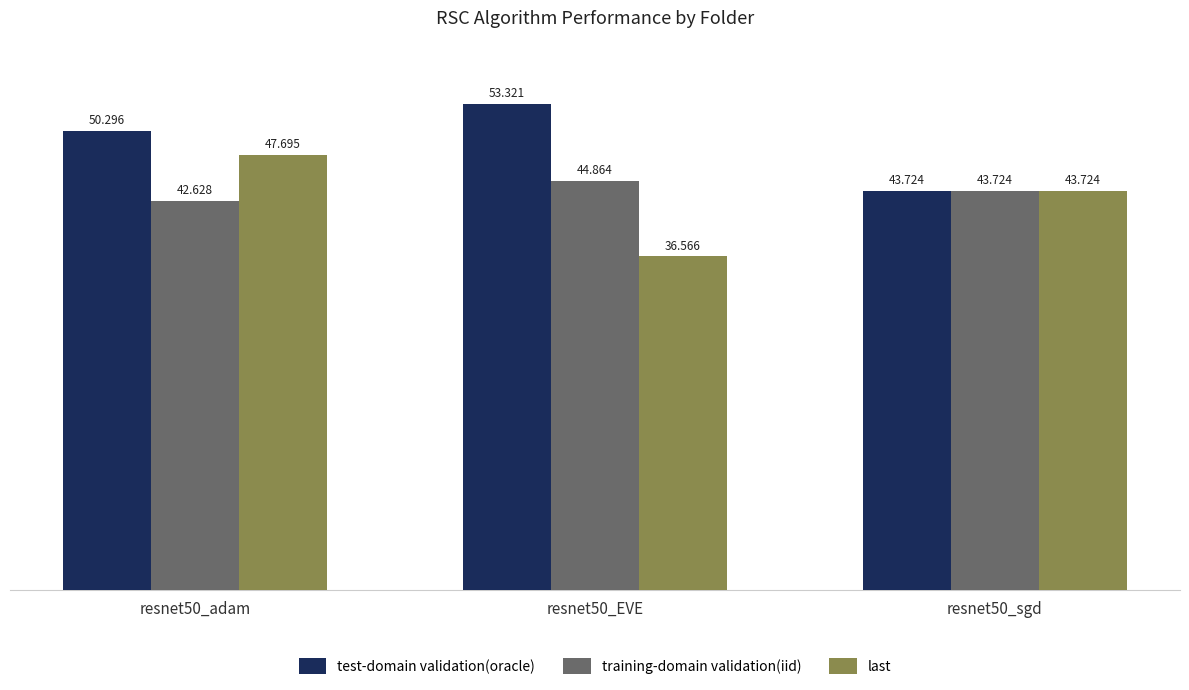

What is the difference between the maximum and second lowest values in the test-domain validation(oracle) series?

3.0